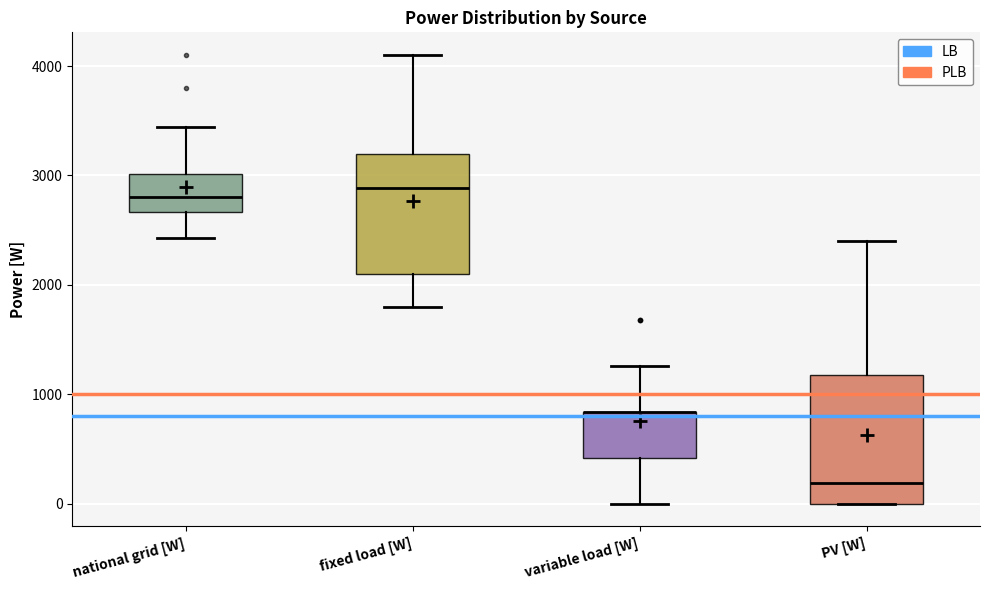

Reading left to right, read every box against the y-axis: the position of its median line, the range the box covers, and the ends of its whiskers. The values are not printed on the chart, so give them approximately, as read against the axis.

national grid [W]: median 2800, box 2700 to 3000, whiskers 2400 to 3400
fixed load [W]: median 2900, box 2100 to 3200, whiskers 1800 to 4100
variable load [W]: median 800 (drawn on the box's upper edge), box 400 to 800, whiskers 0 to 1300
PV [W]: median 200, box 0 to 1200, whiskers 0 to 2400